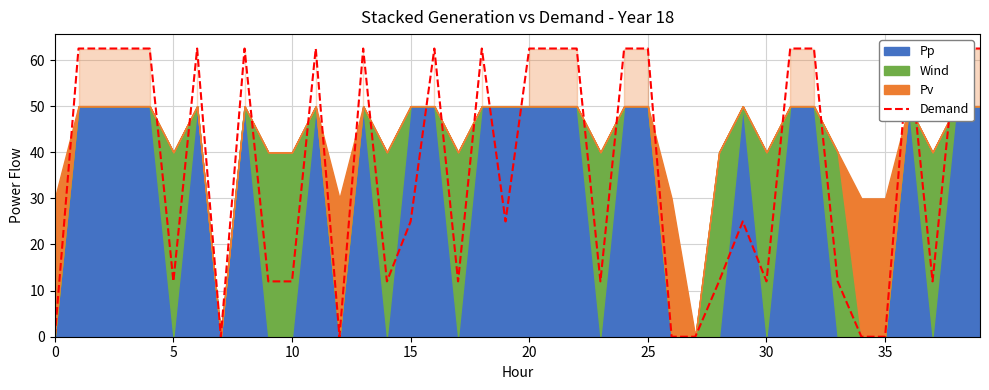

What is the greatest value displayed?

62.5